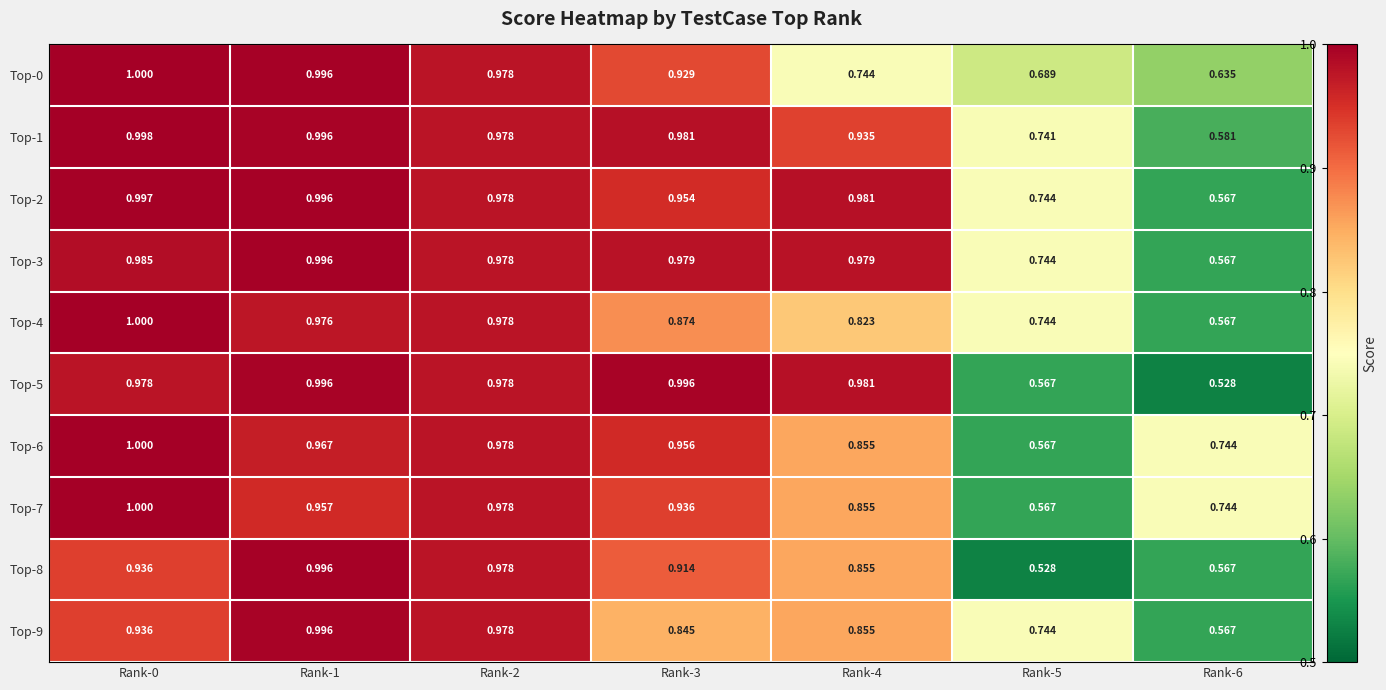

Is the value of Top-3 at Rank-3 greater than the value of Top-0 at Rank-2?

Yes